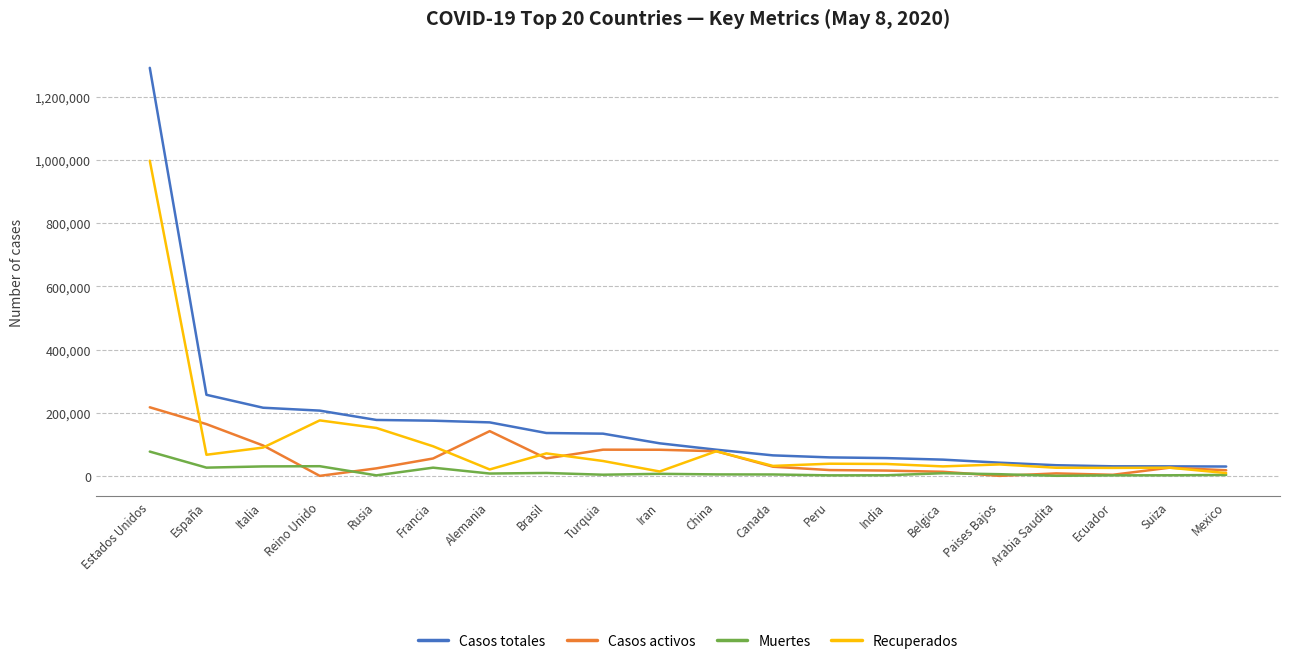

How many series are shown in this chart?

4